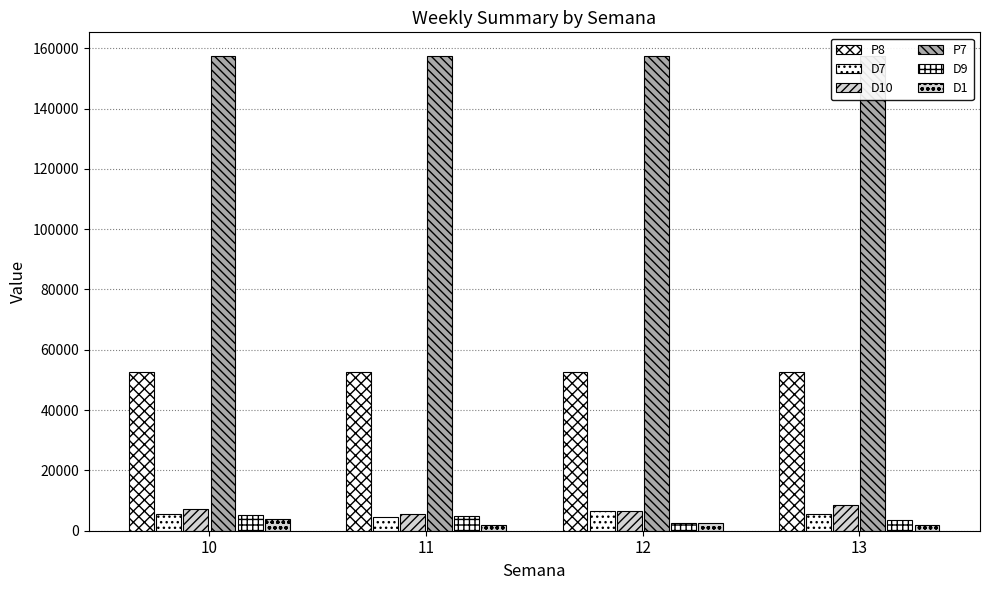

Where is P7 nearest to the value 157359?

10